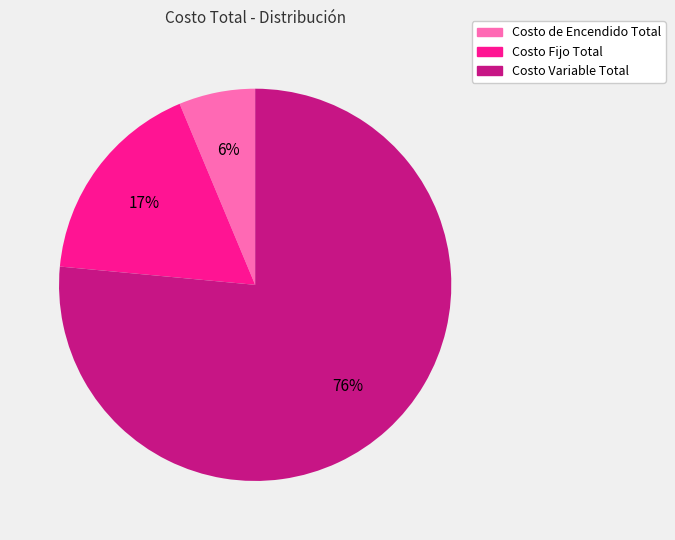

To the nearest percent, what is the combined percentage of Costo Variable Total and Costo Fijo Total?

94%